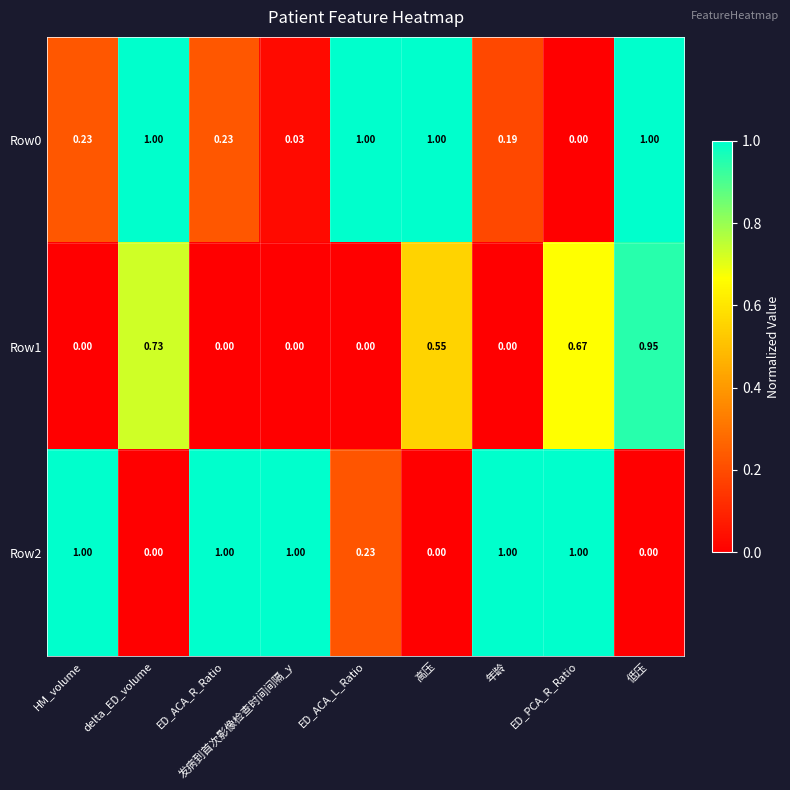

Count the number of categories in the chart.

9